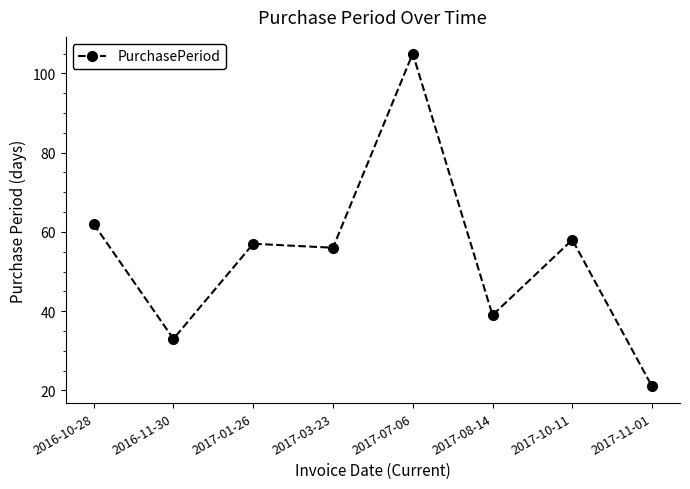

What is the approximate value at 2016-10-28?

62